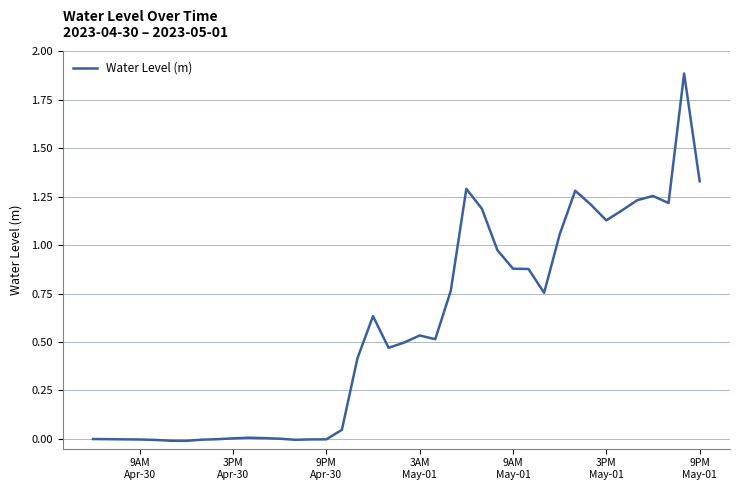

What is the difference between the maximum and minimum values?

1.9